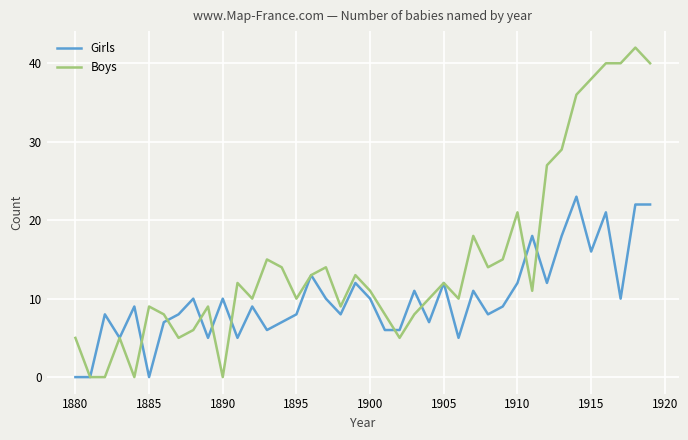

Which series has the largest total across all categories?

Boys